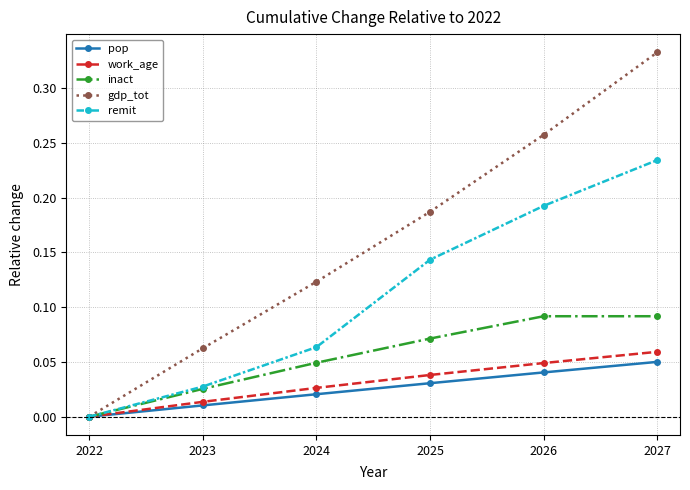

Is it true that remit equals 0.0 at 2022?

True